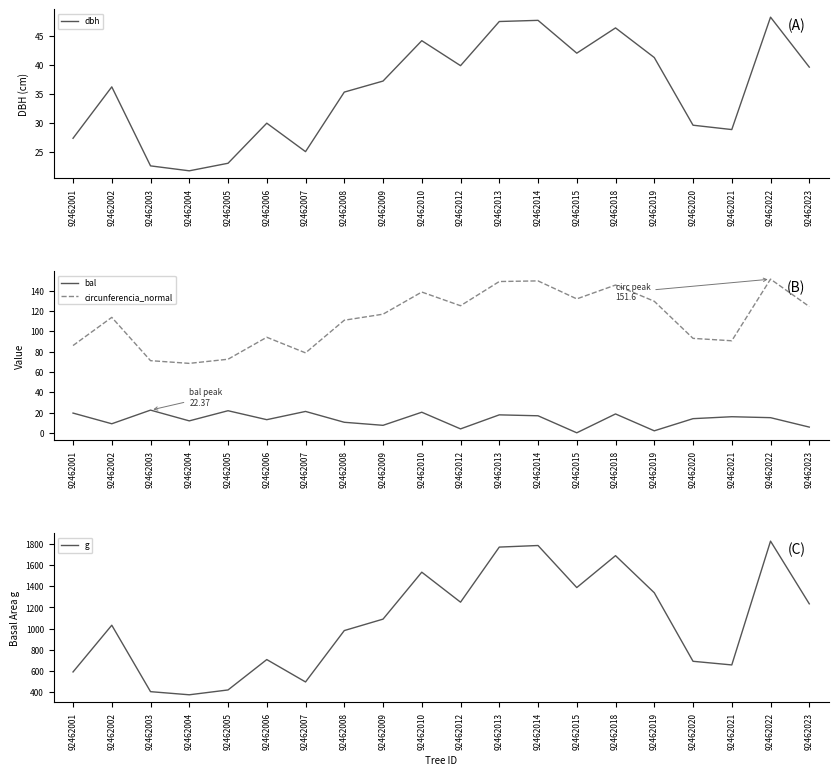

How many interior local peaks does the circunferencia_normal series have?

6